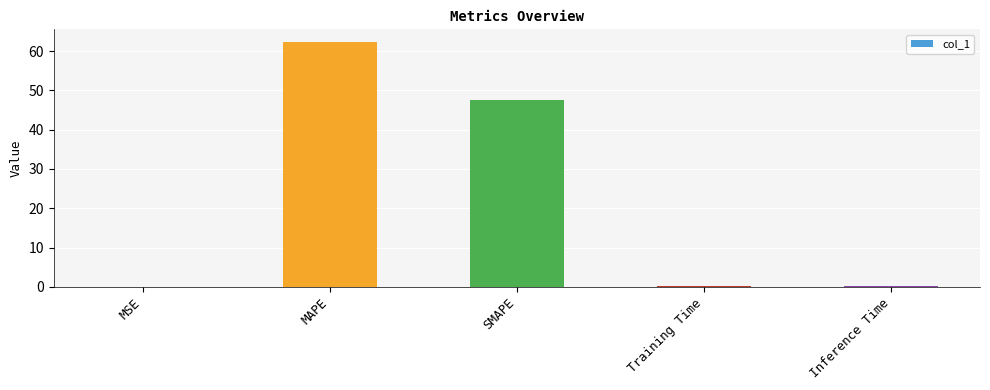

Is it true that the value at MAPE is 12.6?

False